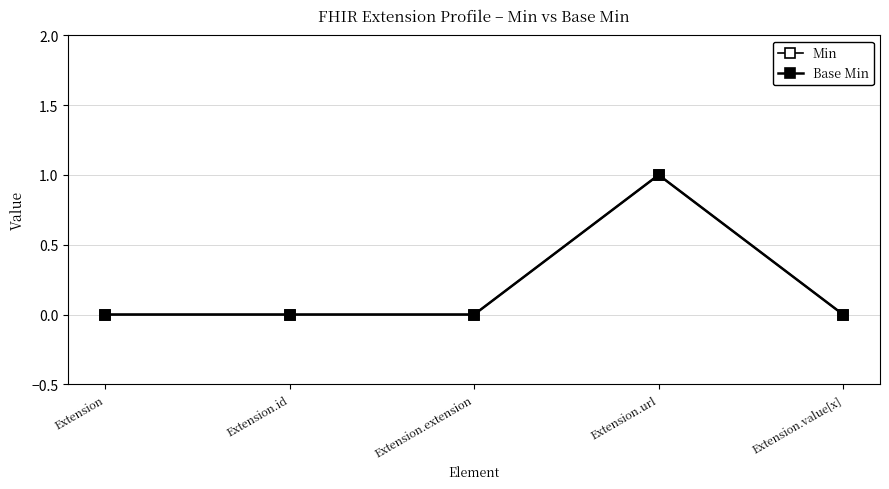

Reading left to right, what are all the values shown in this chart?

Min: 0	0	0	1	0
Base Min: 0	0	0	1	0